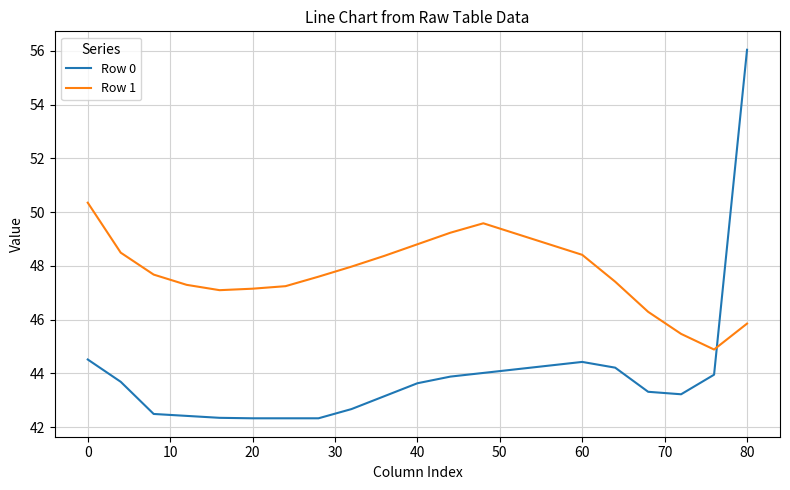

Which series has the largest range (max minus min)?

Row 0